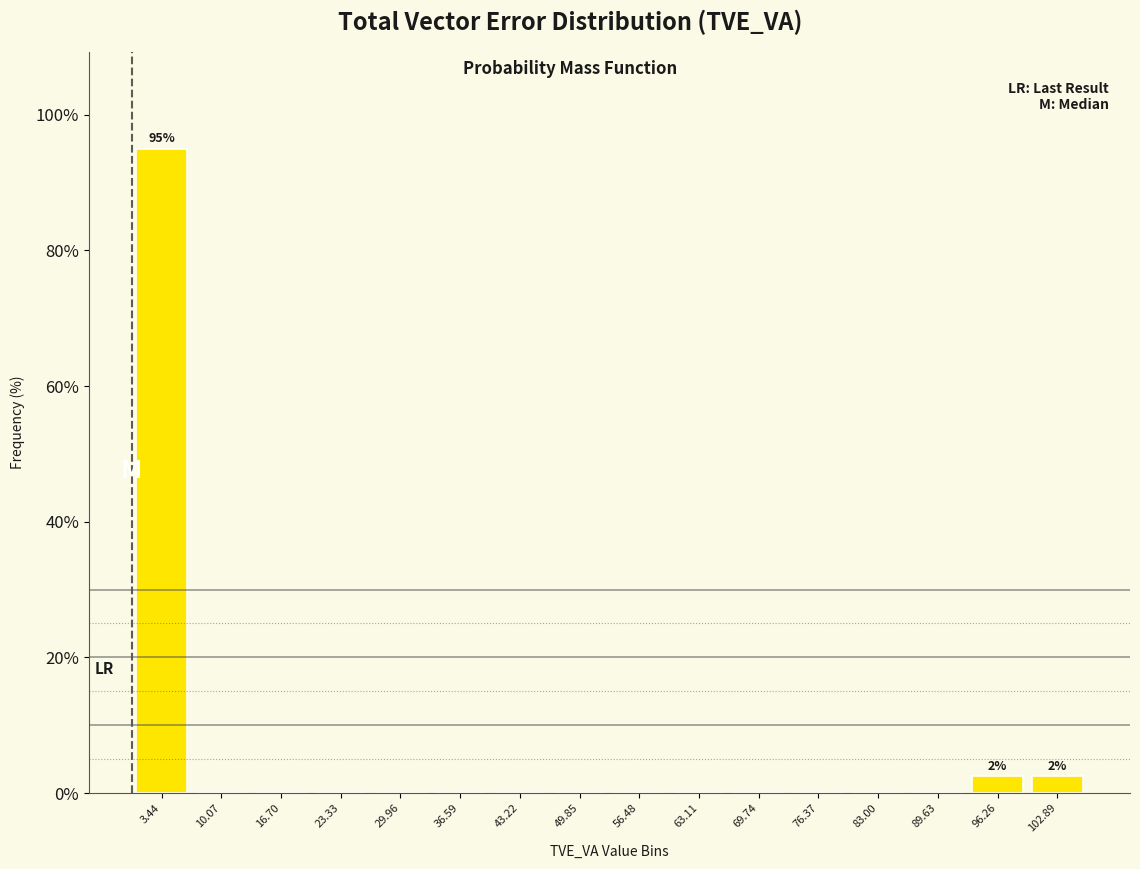

Over which range of the x-axis is the bar tallest?

0 to 7